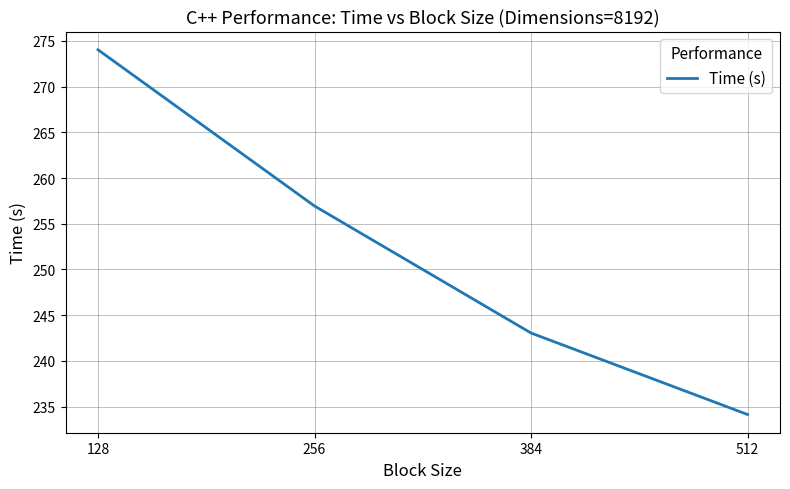

List the labels in order of value, smallest first.

512, 384, 256, 128